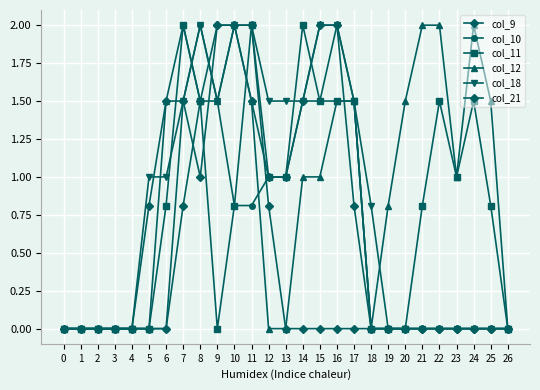

How many data points does each series have?

27